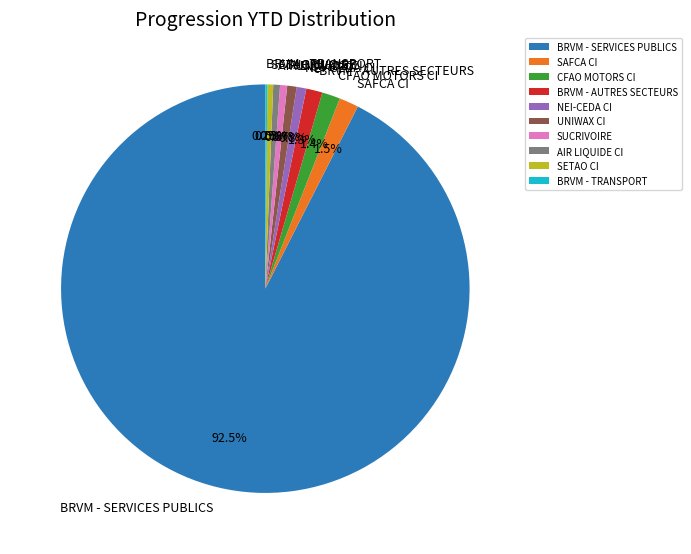

What percentage is NOT represented by AIR LIQUIDE CI?

99.5%